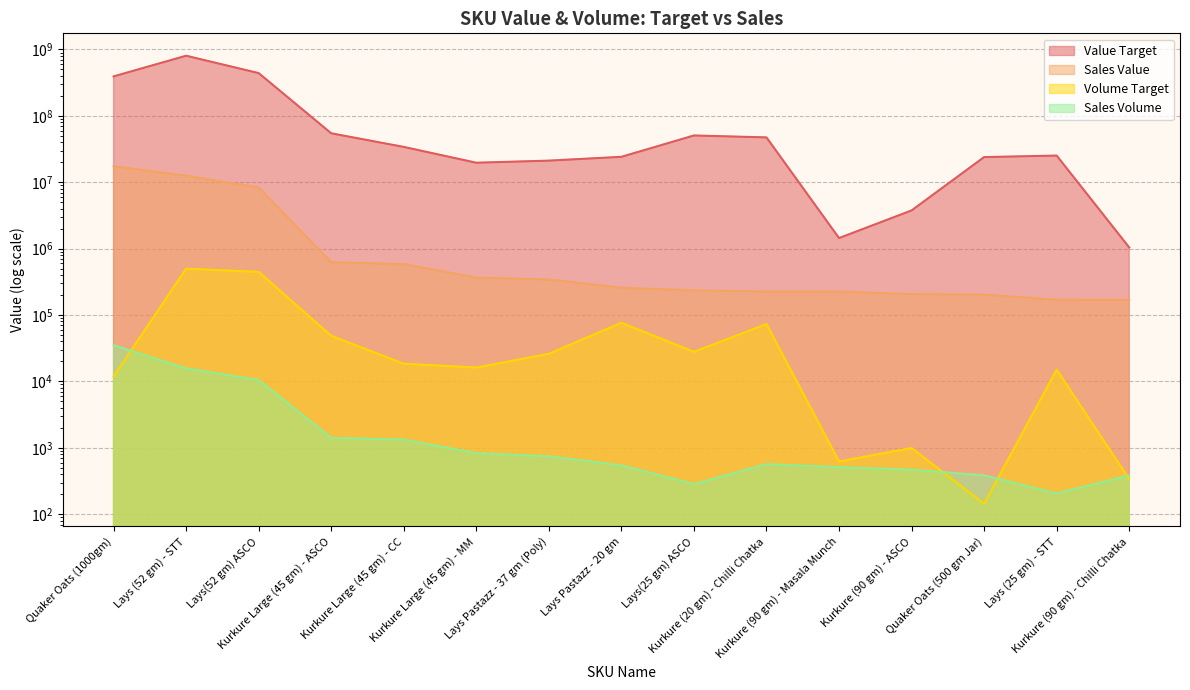

The Sales Volume series shows 511.9 at Kurkure (90 gm) - Masala Munch. True or false?

True